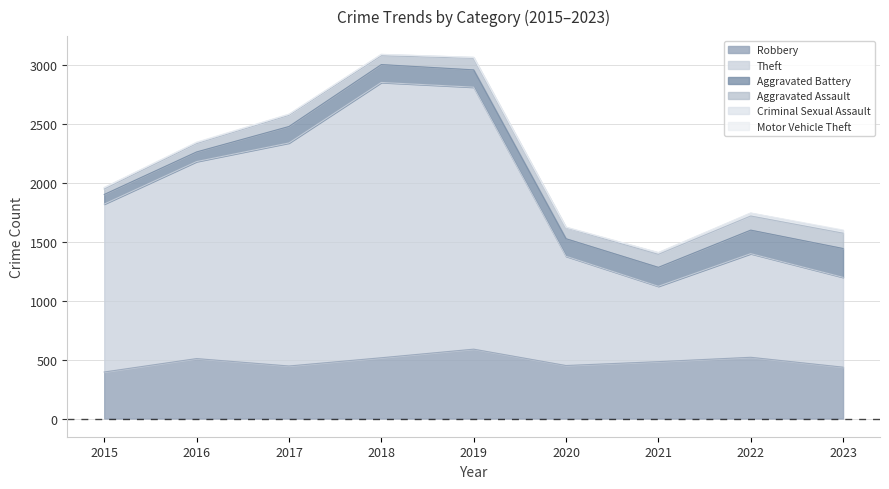

In Aggravated Battery, how many points are lower than both neighbors (excluding endpoints)?

1